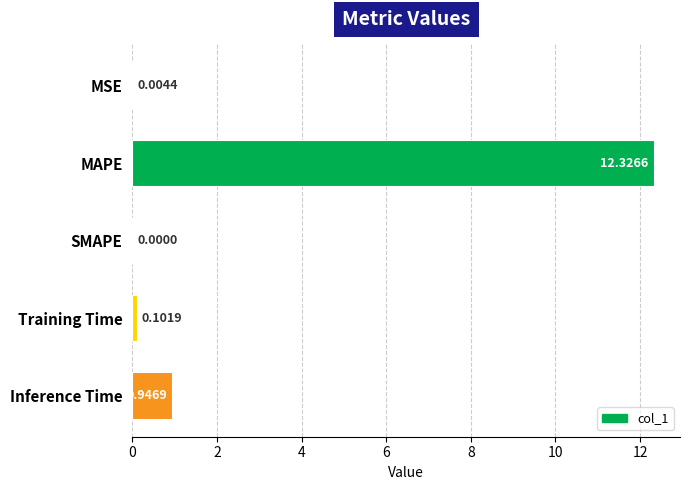

Count the number of values greater than 0.

4